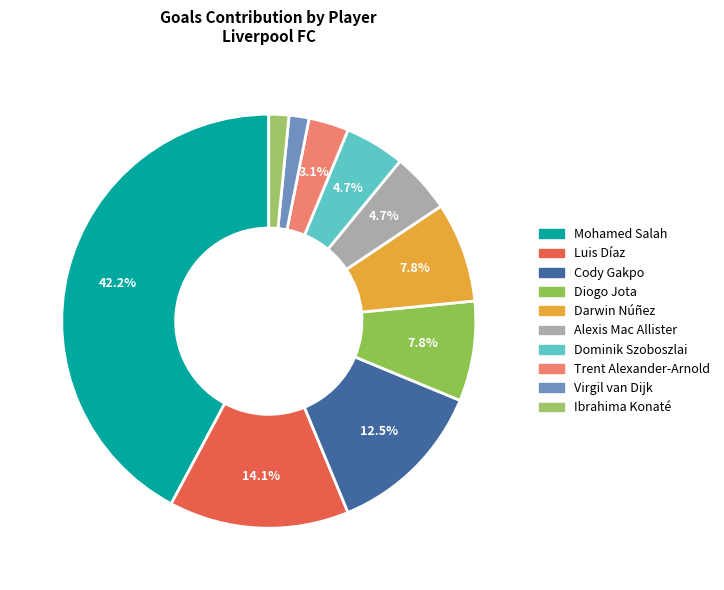

Does Darwin Núñez account for over 50% of the chart?

No